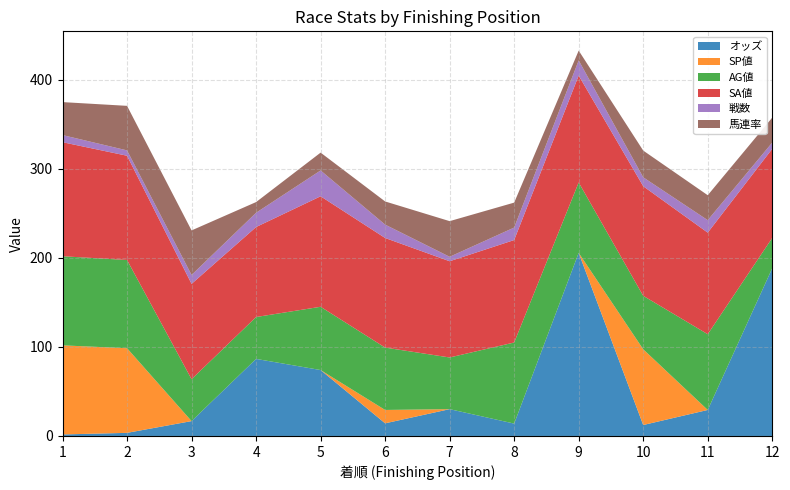

Reading right to left, list all the values displayed in this chart.

オッズ: 188.3	29.2	12.3	205.5	13.9	30.1	14.2	74.0	86.5	16.7	3.5	1.7
SP値: 0.0	0.0	85.0	0.0	0.0	0.0	15.0	0.0	0.0	0.0	95.0	100.0
AG値: 34.0	85.0	60.0	79.0	91.0	58.0	70.0	71.0	47.0	47.0	99.0	100.0
SA値: 100.0	114.0	123.0	120.0	115.0	108.0	123.0	124.0	101.0	107.0	117.0	128.0
戦数: 7.0	14.0	10.0	17.0	14.0	5.0	15.0	29.0	16.0	10.0	6.0	8.0
馬連率: 28.0	28.0	30.0	11.0	28.0	40.0	26.0	20.0	12.0	50.0	50.0	37.0